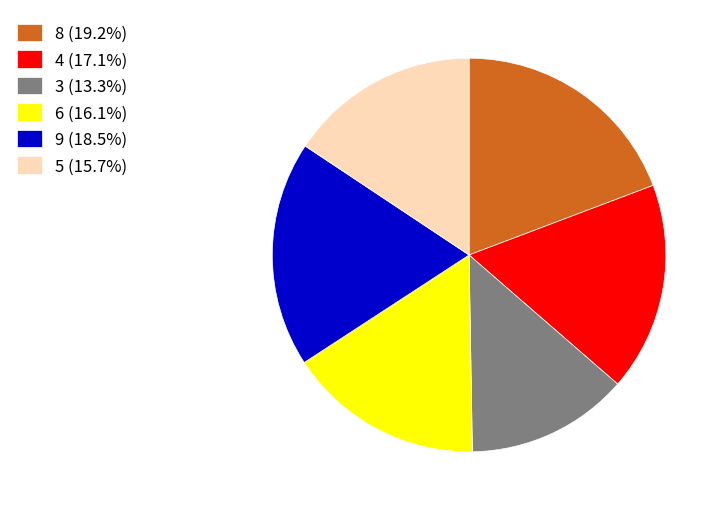

The 8 slice represents 10% of the pie. True or false?

False